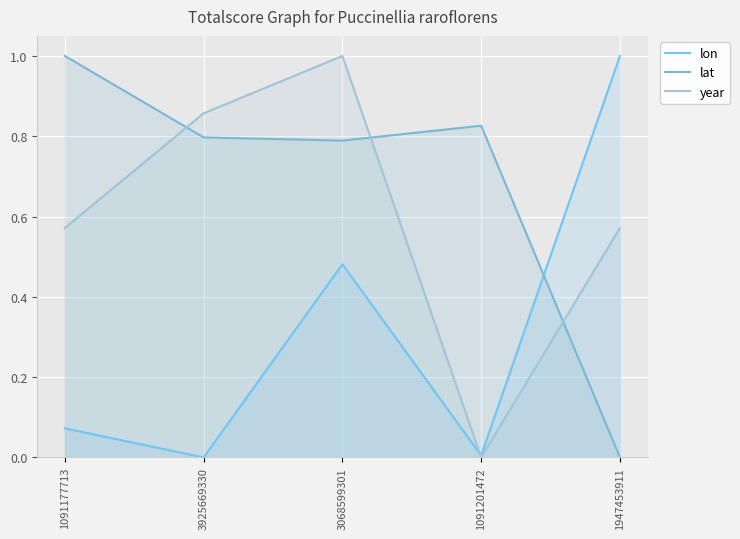

What is the difference between the maximum and second lowest values in the lat series?

0.2